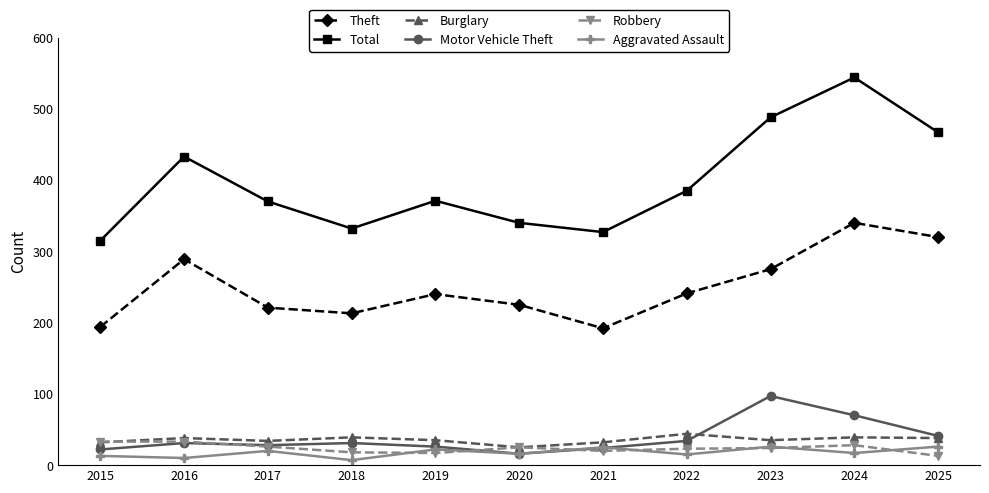

Which series has the largest total across all categories?

Total